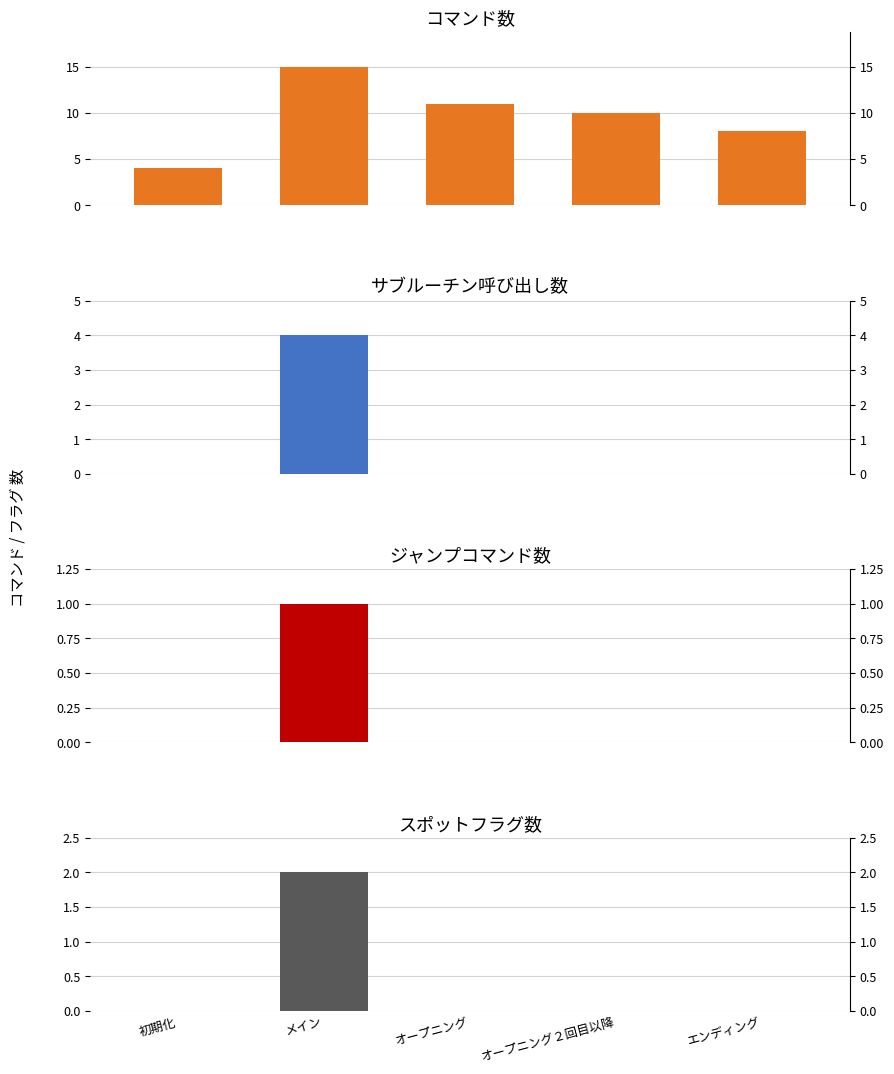

Rank the series by their maximum value, from highest to lowest.

コマンド数, サブルーチン呼び出し数, スポットフラグ数, ジャンプコマンド数